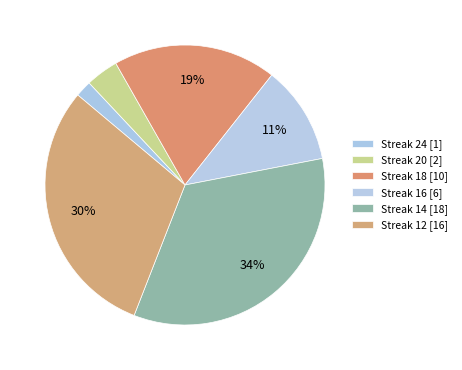

Is there any slice that represents more than half of the pie?

No